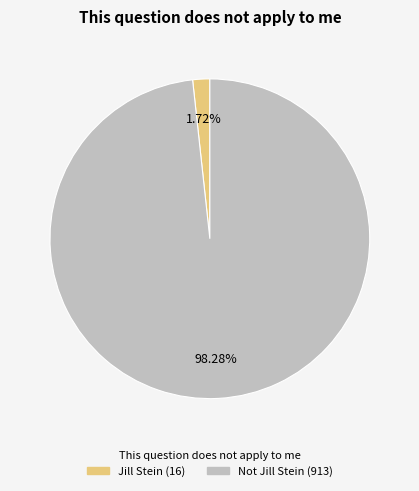

Between Jill Stein and Not Jill Stein, which is larger?

Not Jill Stein